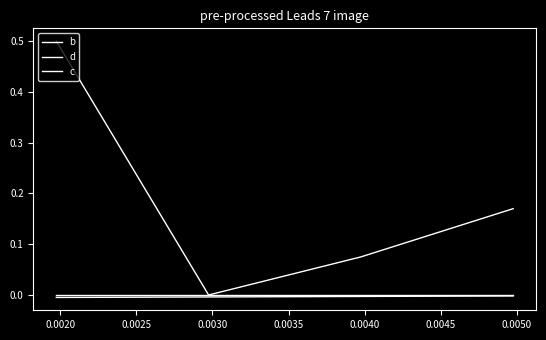

How many values in the d series exceed 0?

3